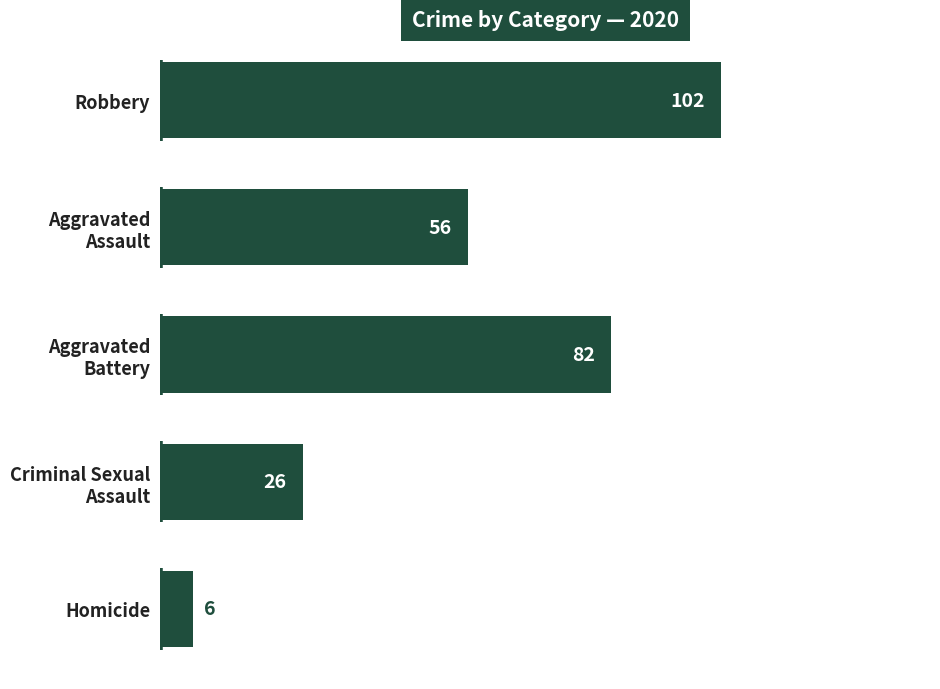

At which category does the chart reach its peak across all series?

Robbery